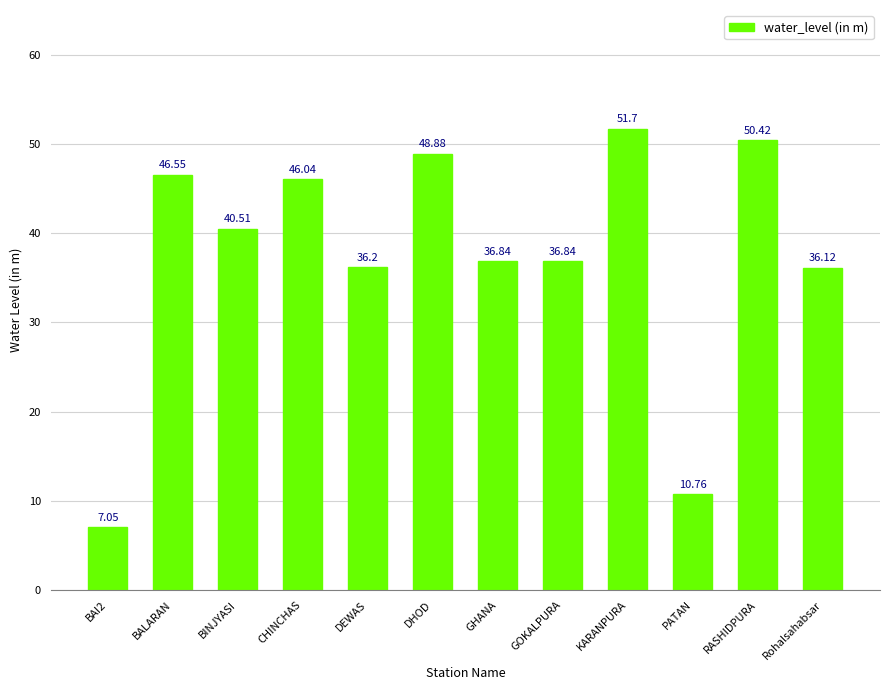

What position from the right is CHINCHAS?

9